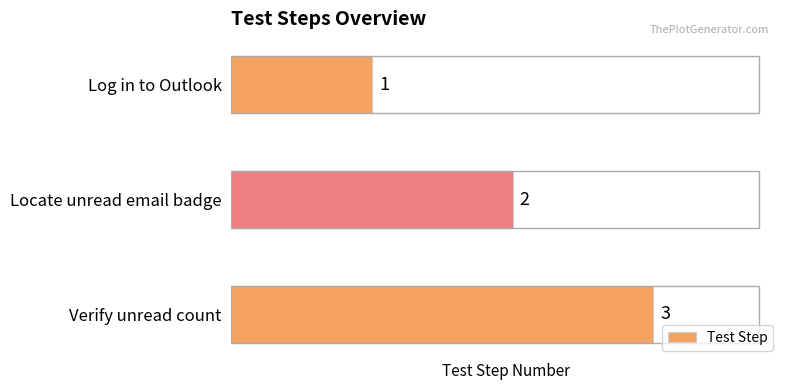

Where is the data nearest to the value 2?

Locate unread email badge